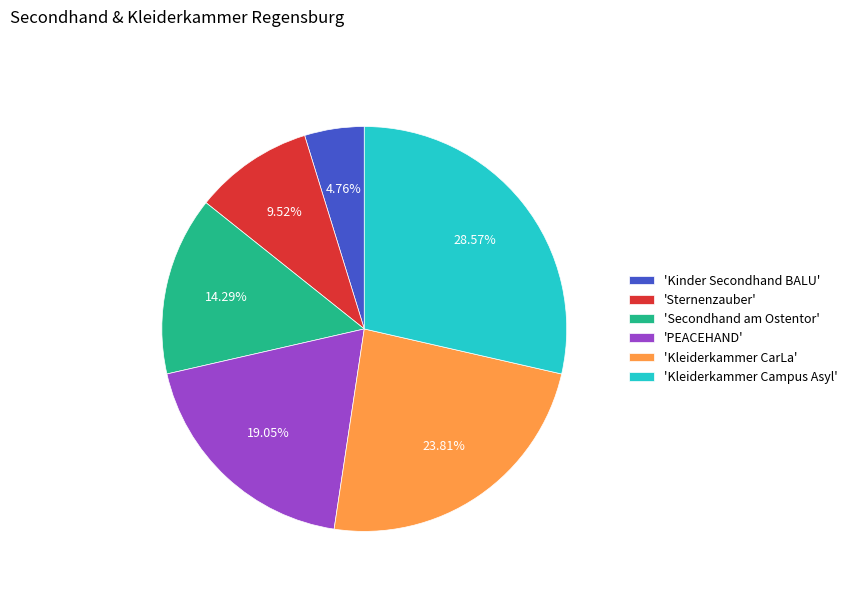

Is there any slice that represents more than half of the pie?

No